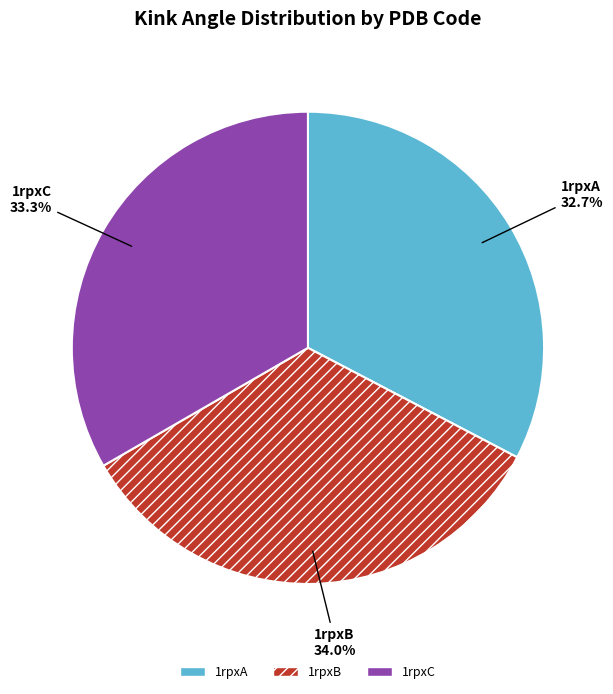

Combined, what portion of the pie is 1rpxC and 1rpxA?

66.0%